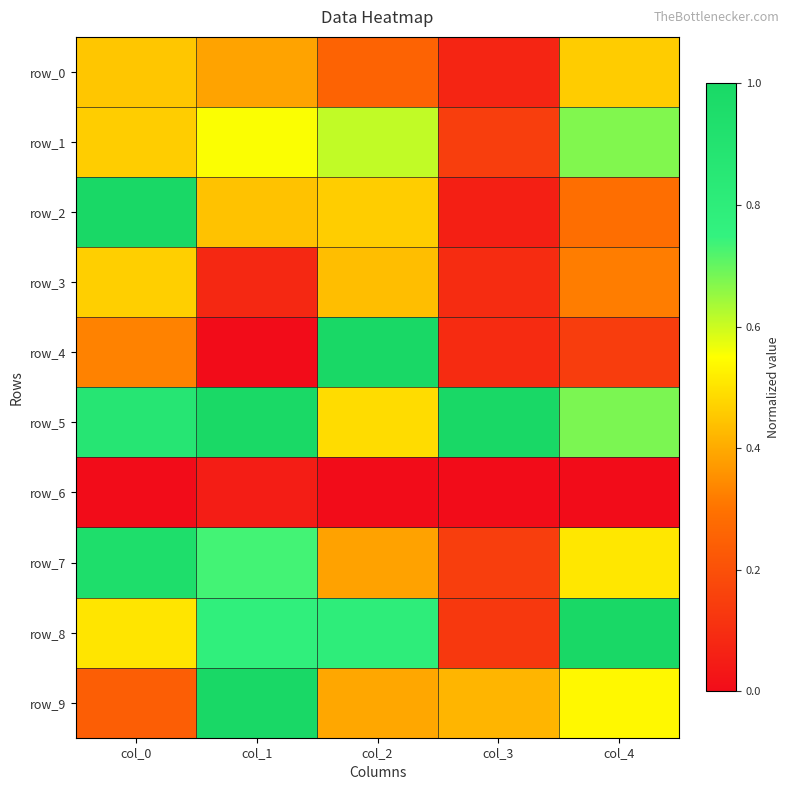

What is the highest value of the row_3 series?

0.5